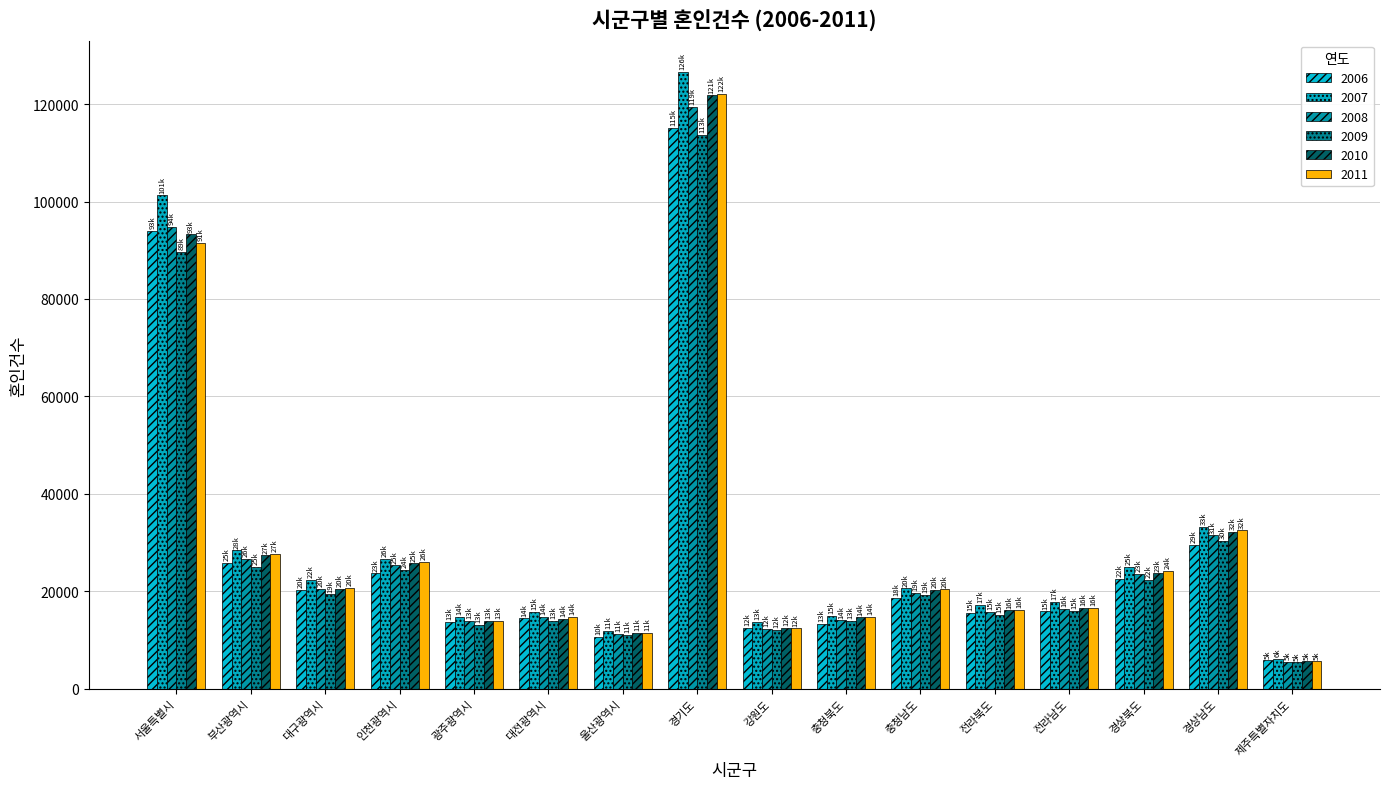

At how many categories does at least one series exceed 86758?

2